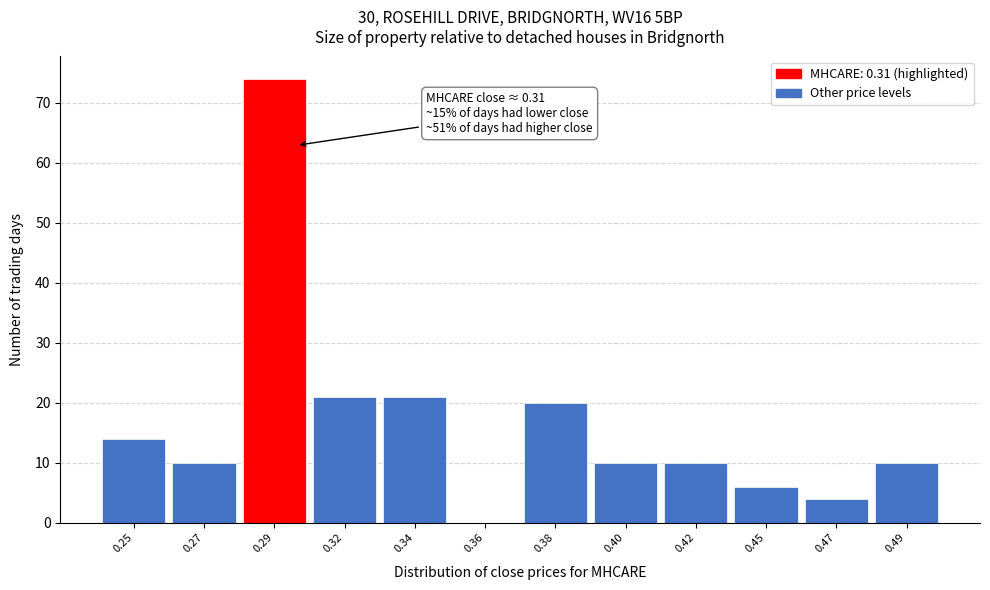

Reading right to left, what are all the values shown in this chart?

0.49=10	0.47=4	0.45=6	0.42=10	0.40=10	0.38=20	0.36=0	0.34=21	0.32=21	0.29=74	0.27=10	0.25=14